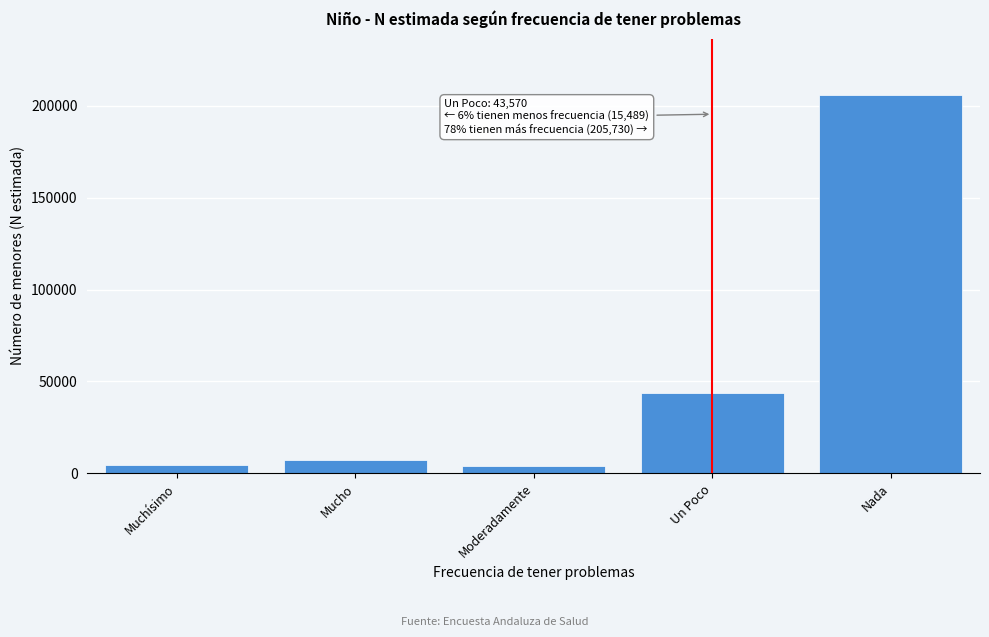

What is the difference between the maximum and minimum values?

201833